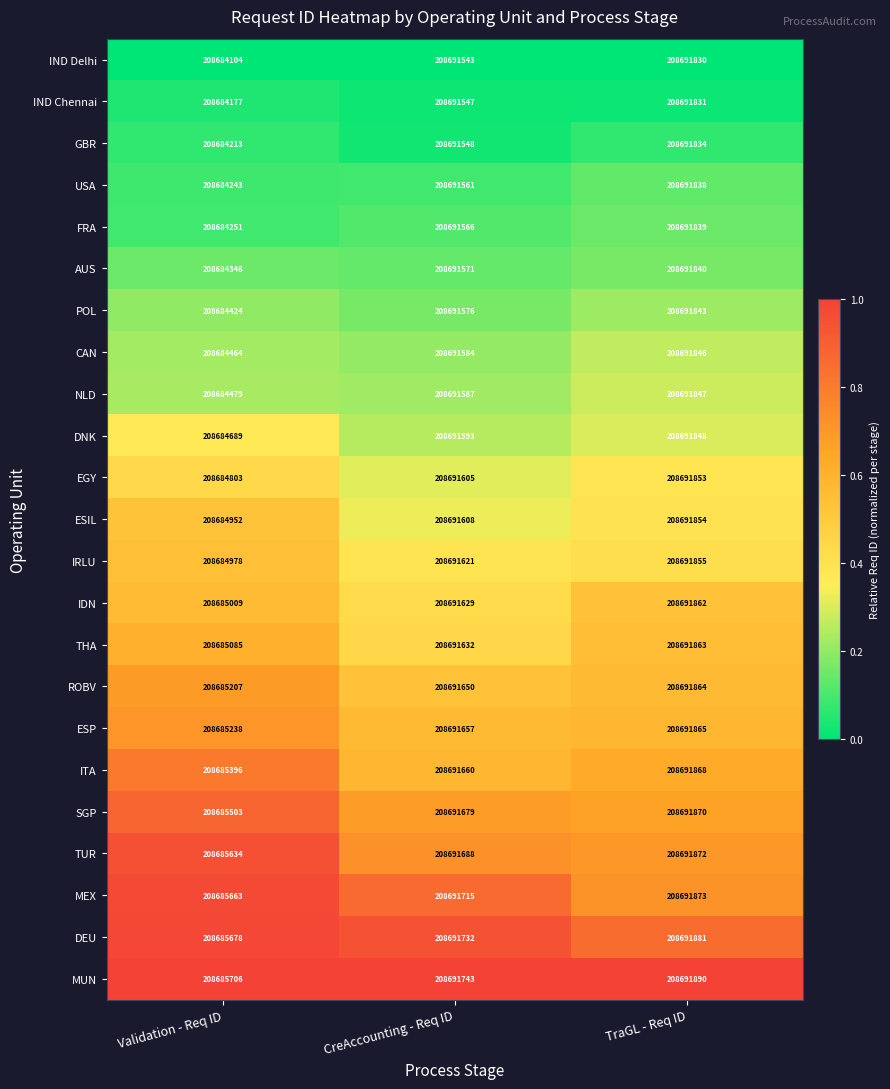

Which series has the widest spread of values?

IND Delhi